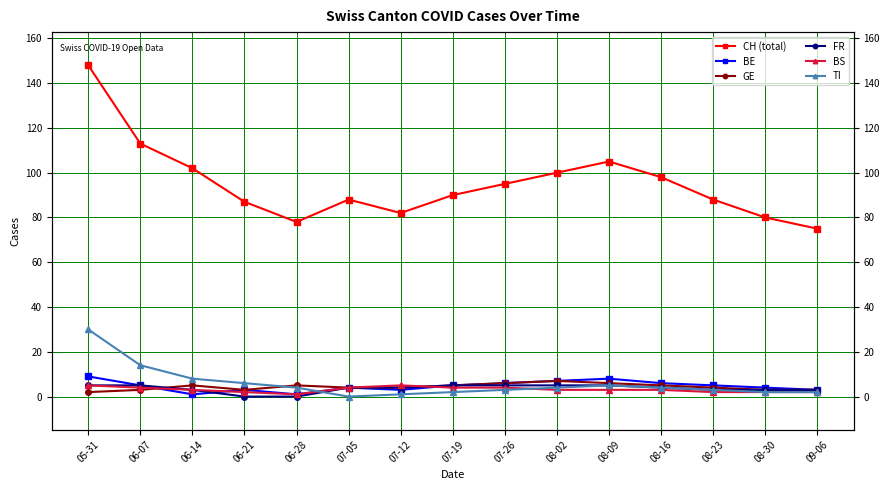

What is the maximum value shown in the chart?

148